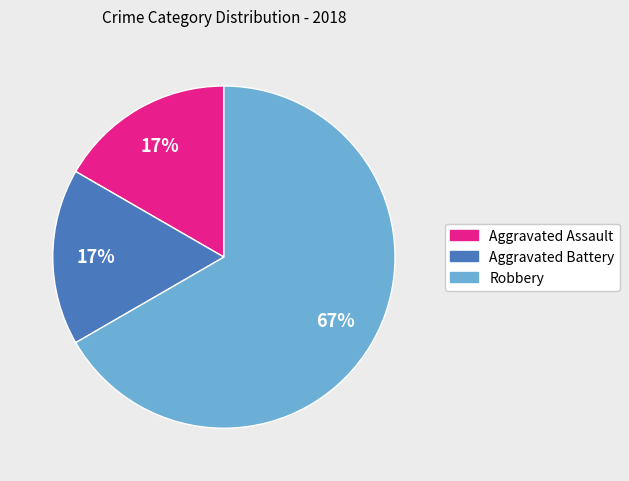

Is it true that Aggravated Battery is 17% of the pie?

True